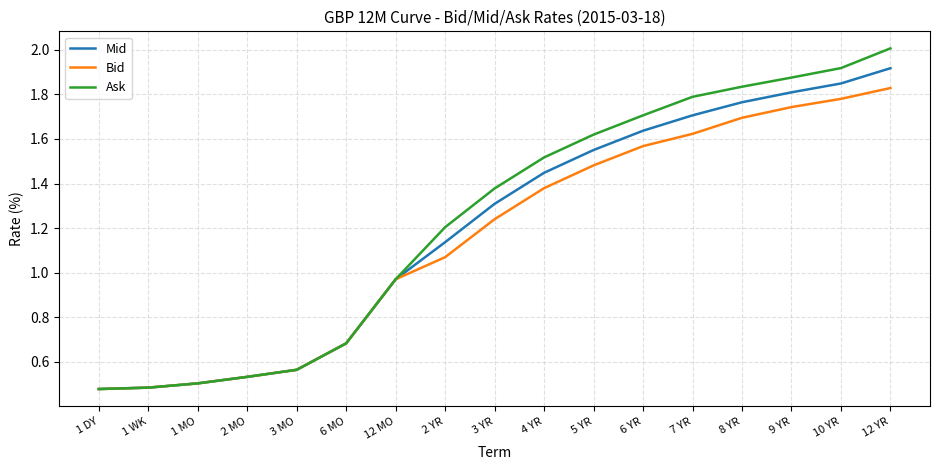

Where does the Bid series first go above 1?

2 YR